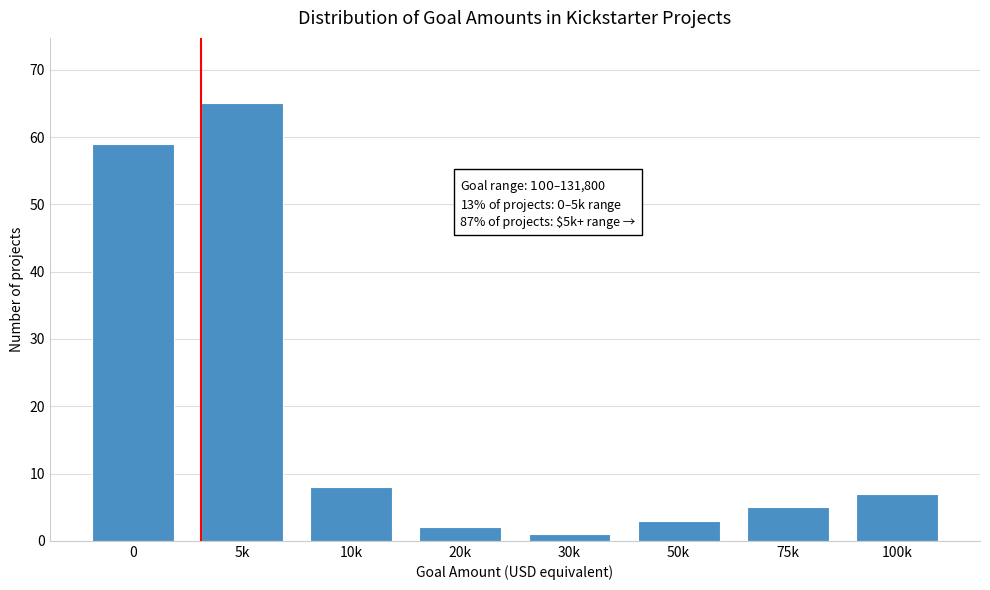

Reading left to right, transcribe all the data shown in this chart.

0=59	5k=65	10k=8	20k=2	30k=1	50k=3	75k=5	100k=7